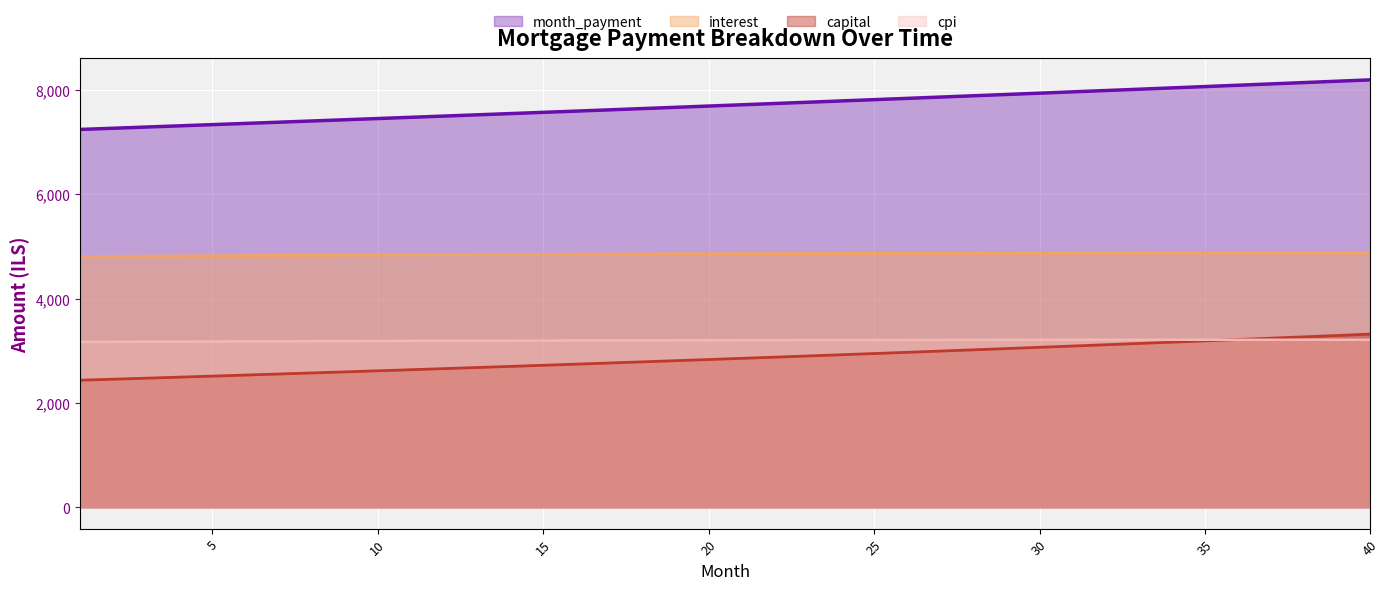

Which label corresponds to the largest value in the chart?

40